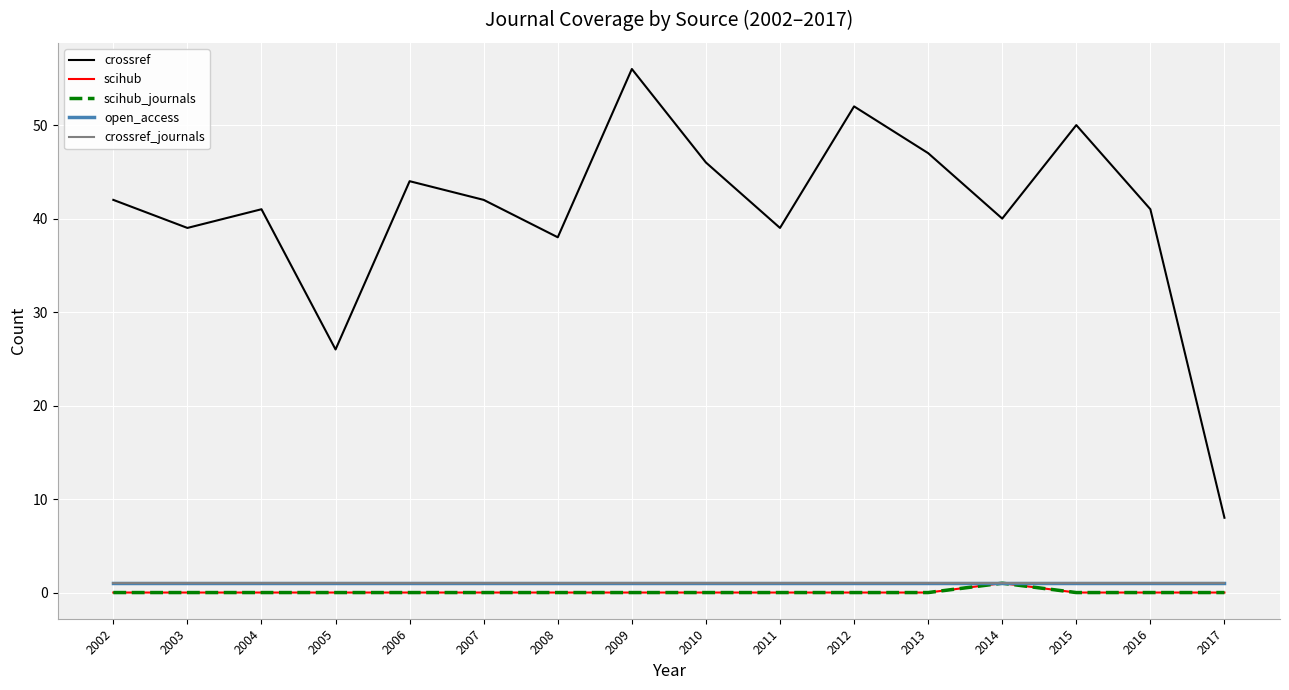

Which has a higher value, 2012 or 2016?

2012